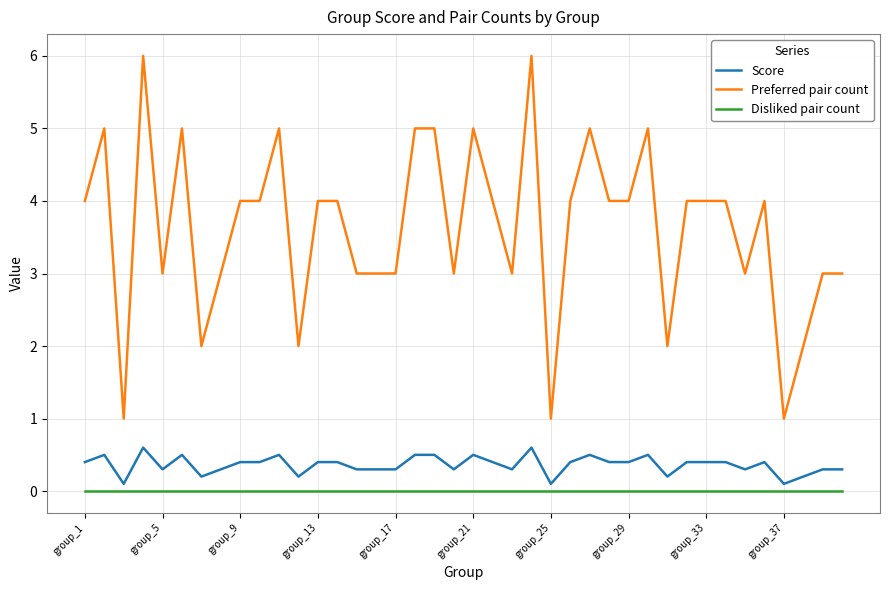

Which series has the largest total across all categories?

Preferred pair count